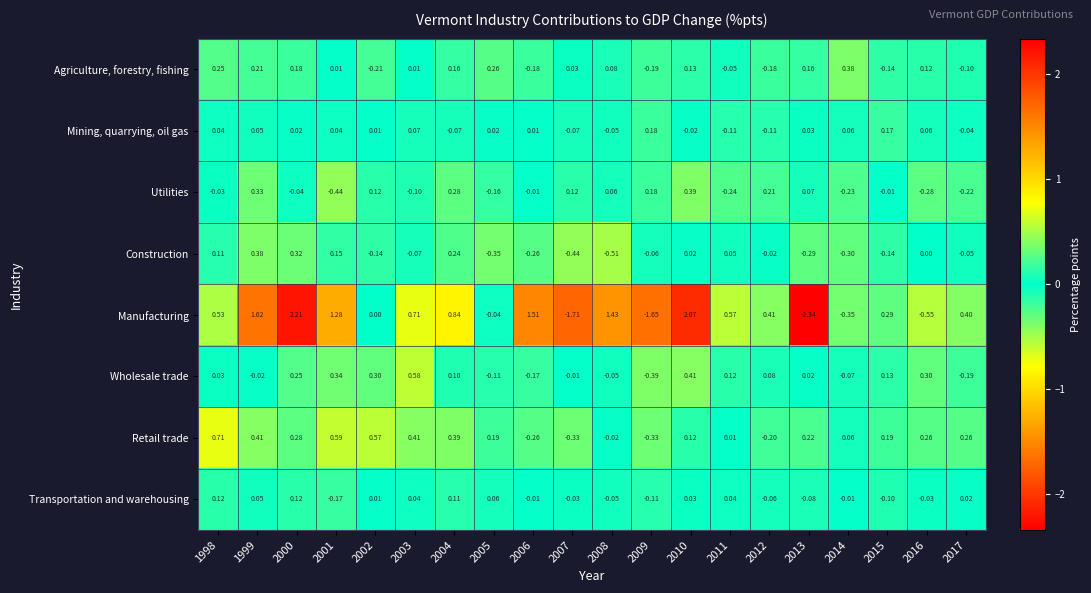

Which series has the largest total across all categories?

Manufacturing